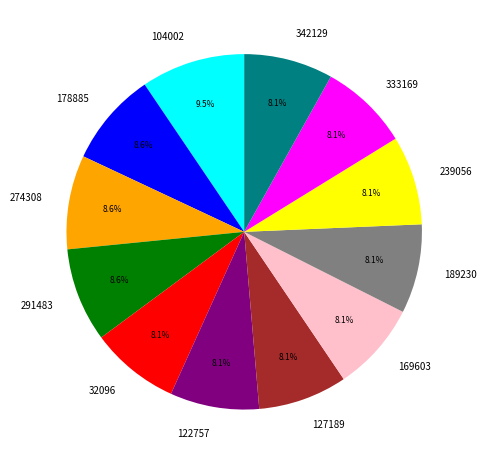

True or false: 291483 accounts for 1% of the total.

False